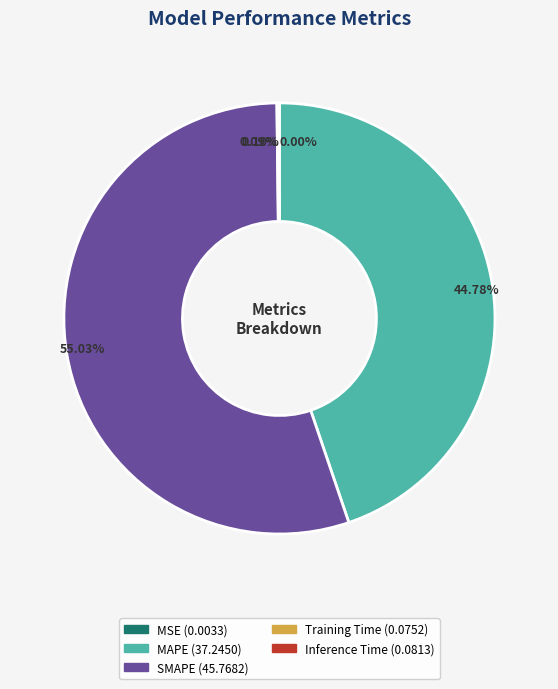

What is the largest slice in the pie chart?

SMAPE